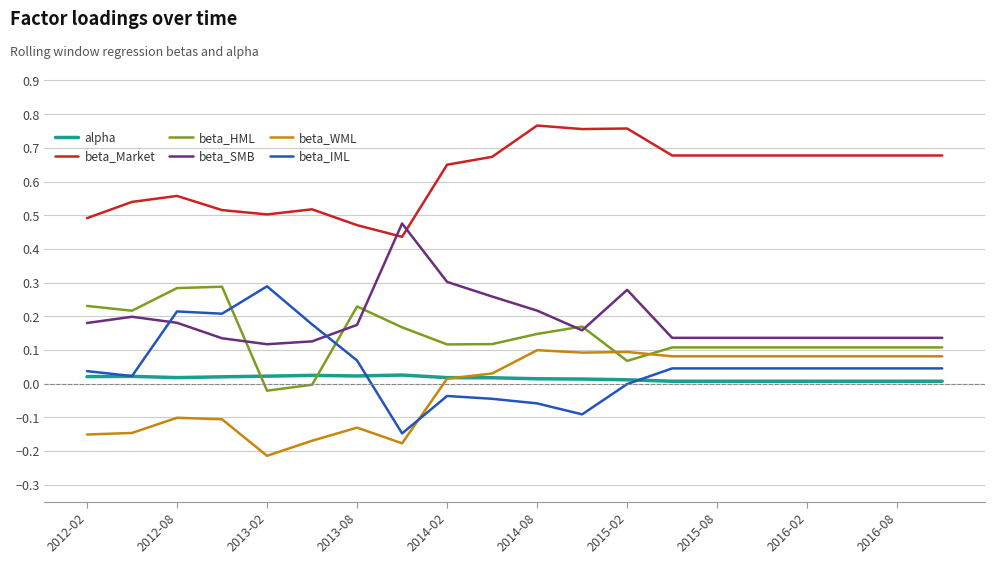

True or false: beta_SMB and beta_IML cross at least once.

True